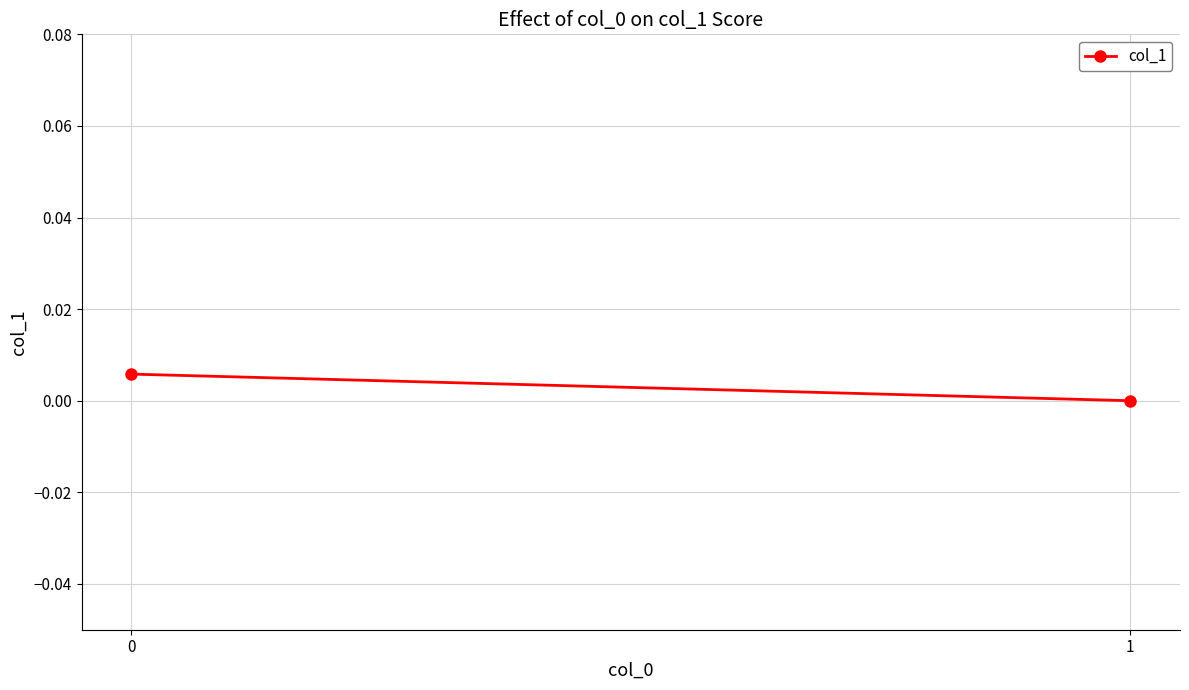

How many values are above zero?

1